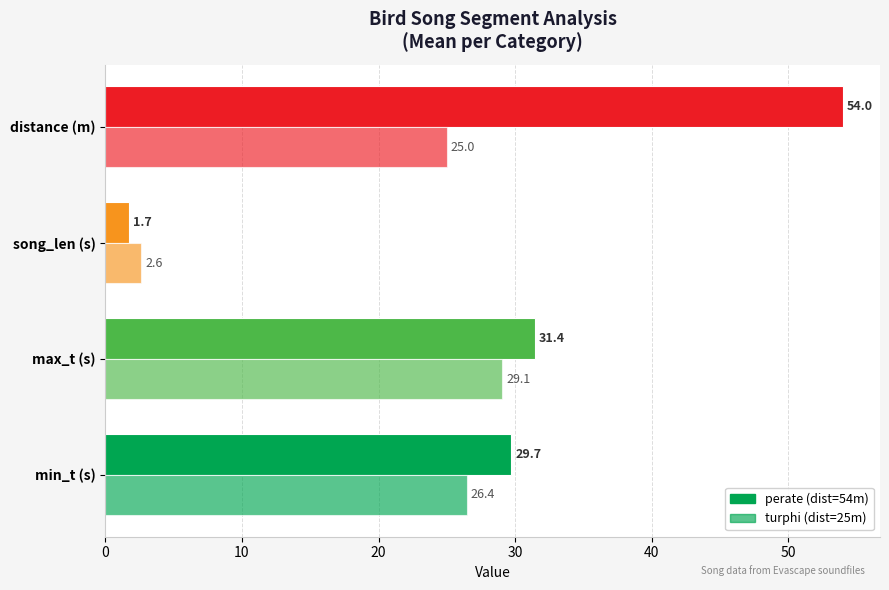

Count the number of categories in the chart.

4